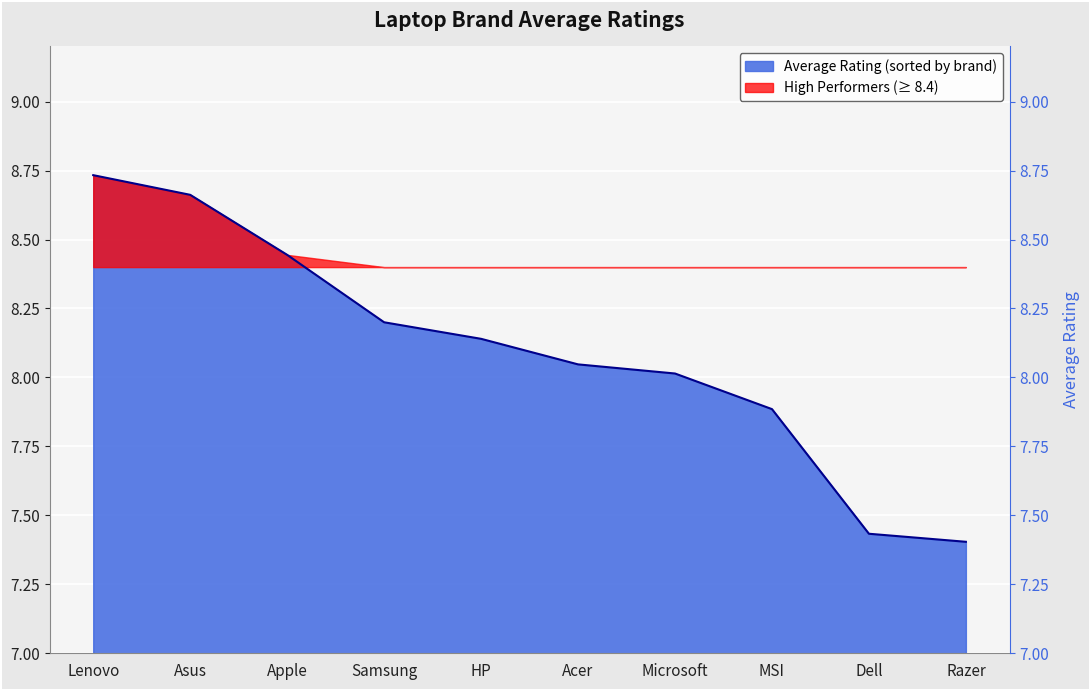

True or false: there are more than 1 points higher than both neighbors.

False